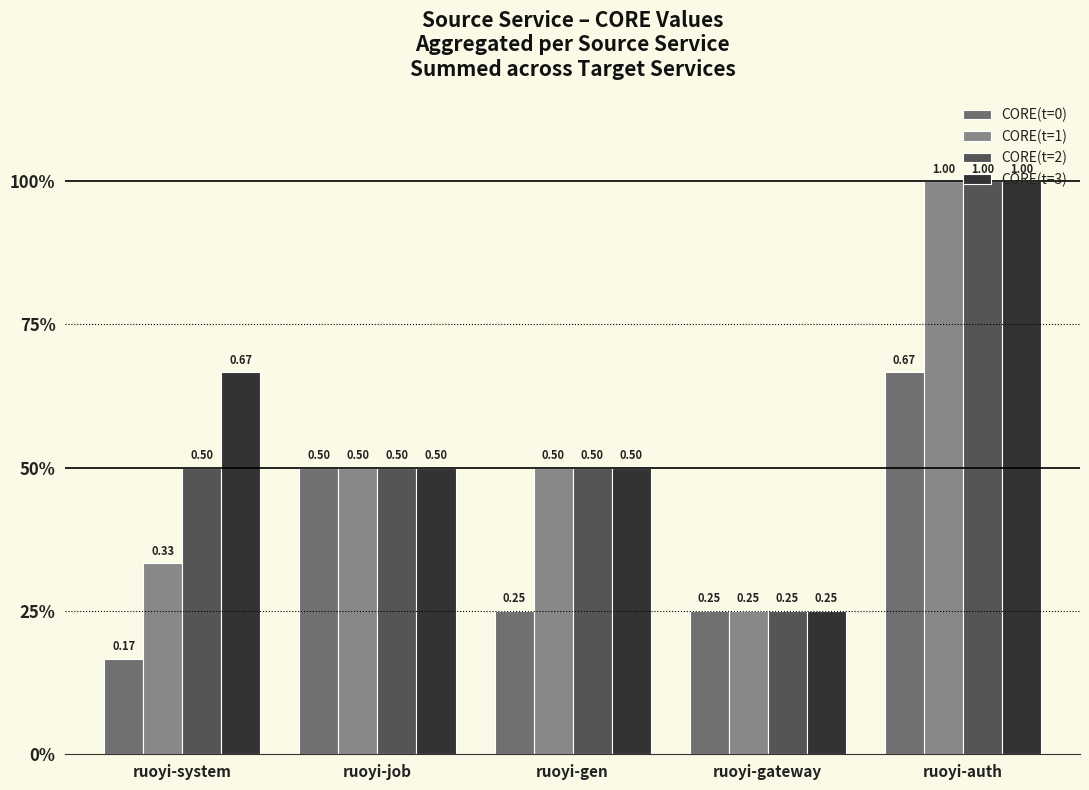

What is the label of the 4th bar from the left?

ruoyi-gateway